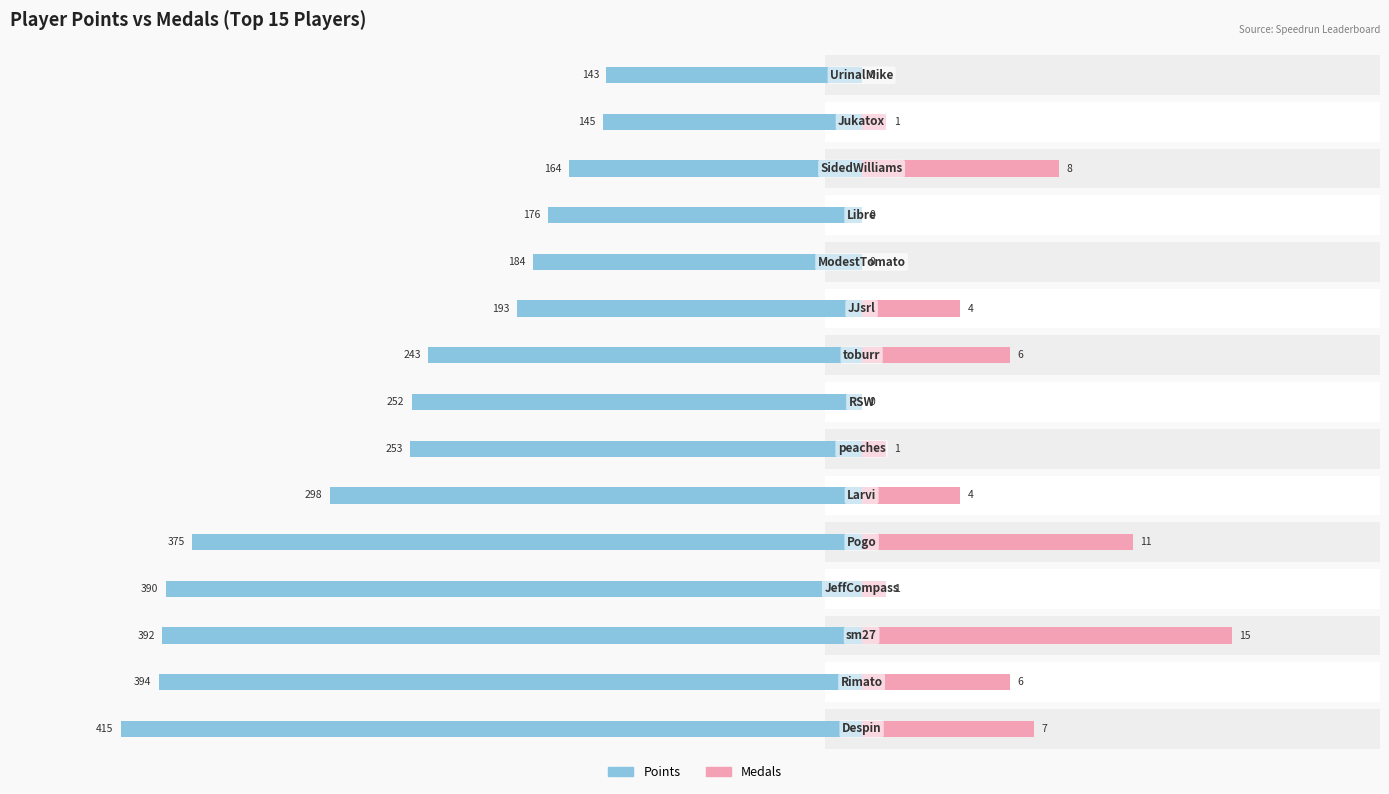

Which series has the widest spread of values?

Points